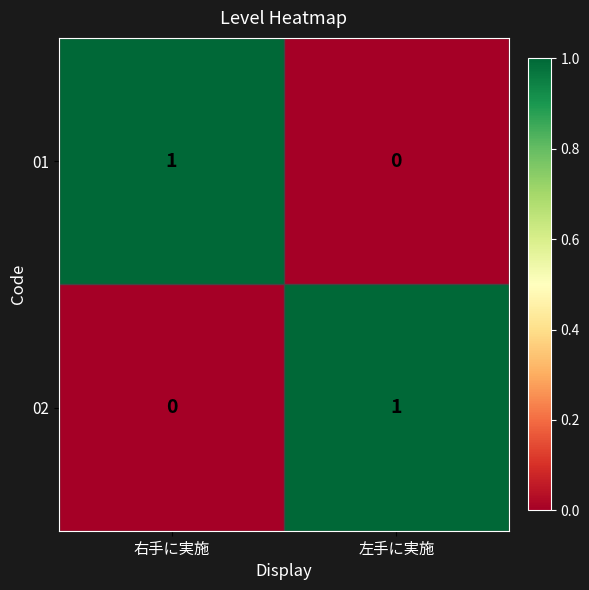

The value of 01 at 右手に実施 is 0. True or false?

False